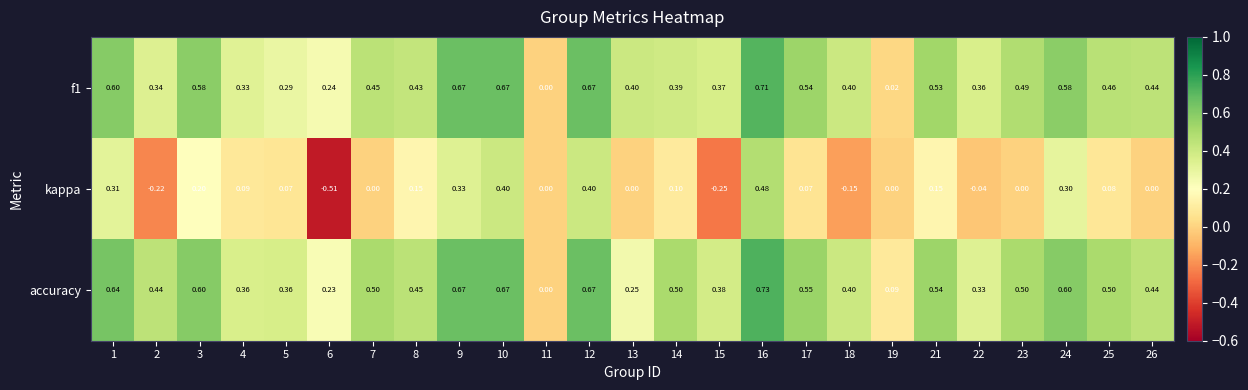

Which series has the widest spread of values?

kappa